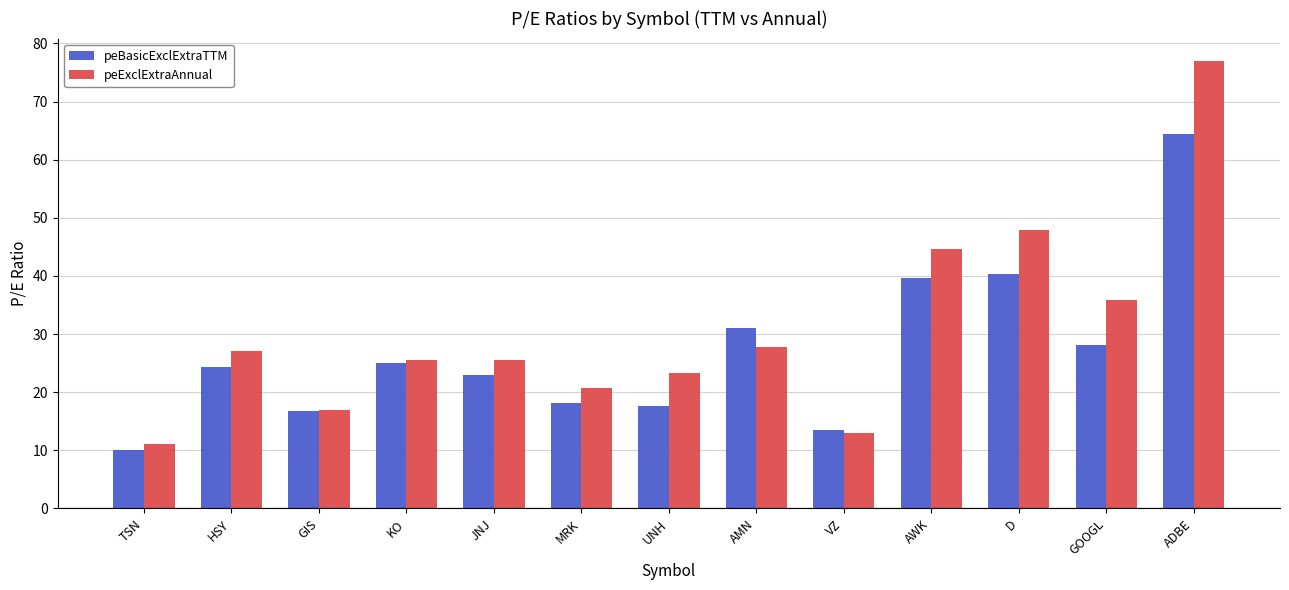

At which label is peBasicExclExtraTTM closest to 37?

AWK